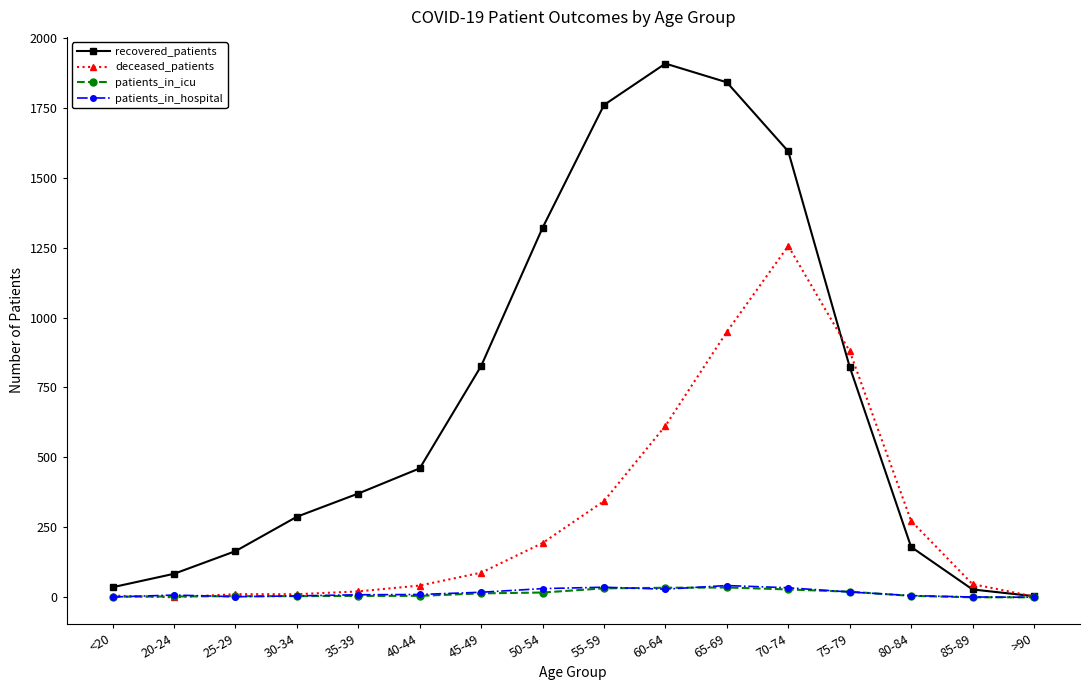

What is the label of the 15th point from the left?

85-89